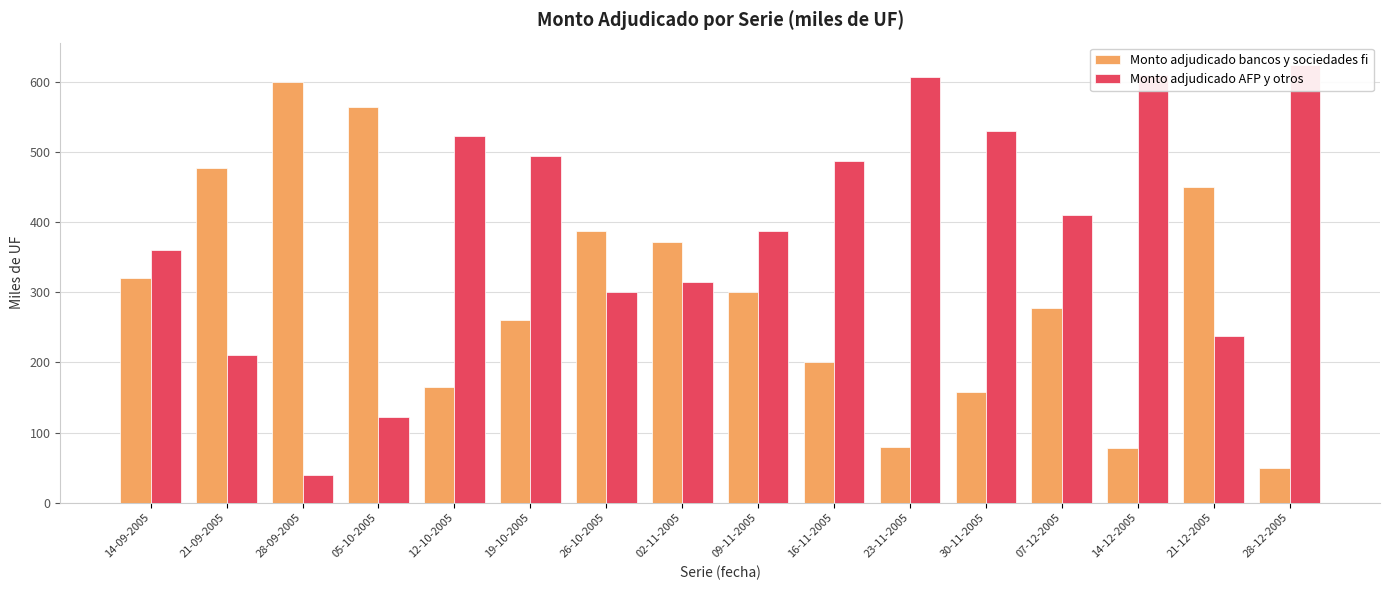

Reading right to left, what are all the values shown in this chart?

Monto adjudicado bancos y sociedades fi: 28-12-2005=50.0	21-12-2005=450.0	14-12-2005=77.5	07-12-2005=277.5	30-11-2005=157.5	23-11-2005=80.0	16-11-2005=200.0	09-11-2005=300.0	02-11-2005=372.5	26-10-2005=387.5	19-10-2005=260.0	12-10-2005=165.0	05-10-2005=565.0	28-09-2005=600.0	21-09-2005=477.5	14-09-2005=320.0
Monto adjudicado AFP y otros: 28-12-2005=625.0	21-12-2005=237.5	14-12-2005=610.0	07-12-2005=410.0	30-11-2005=530.0	23-11-2005=607.5	16-11-2005=487.5	09-11-2005=387.5	02-11-2005=315.0	26-10-2005=300.0	19-10-2005=495.0	12-10-2005=522.5	05-10-2005=122.5	28-09-2005=40.0	21-09-2005=210.0	14-09-2005=360.0